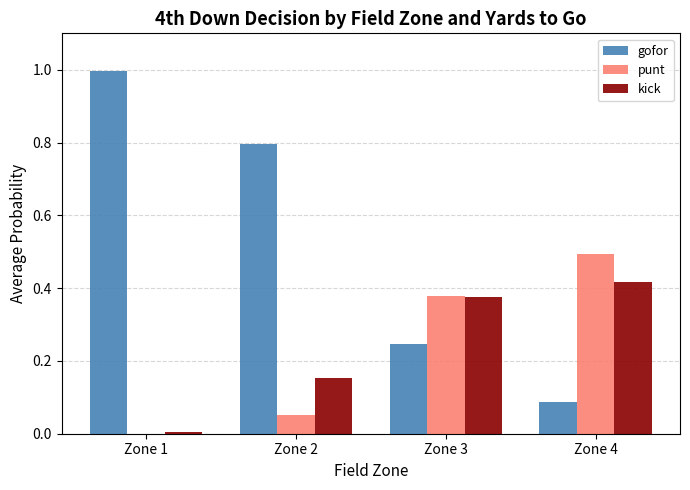

True or false: punt has a value of 0.5 at Zone 3.

False